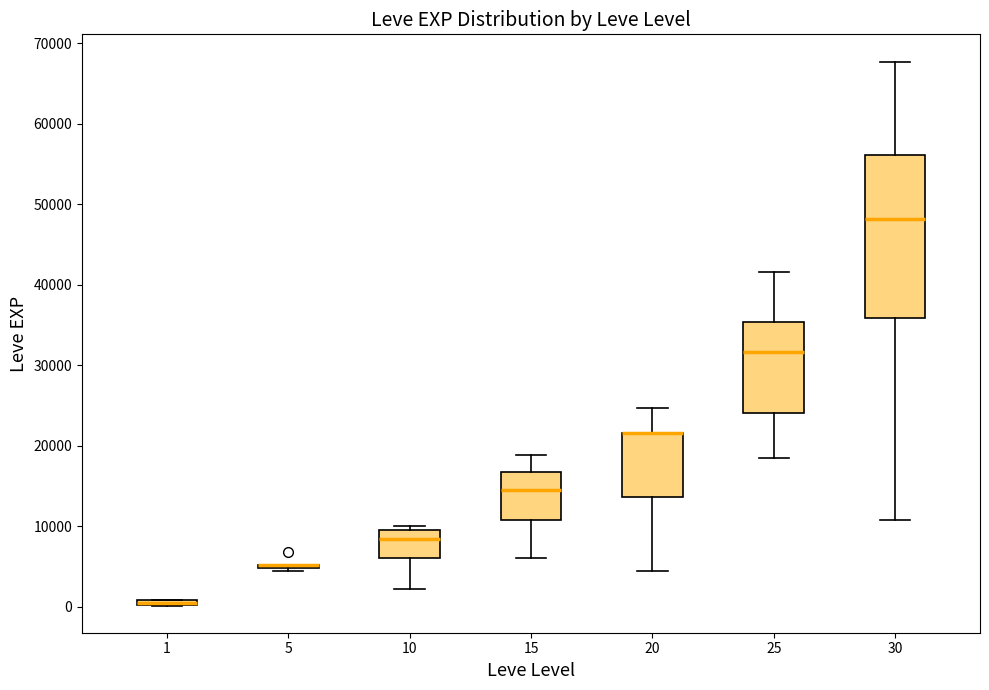

Where is the lower edge of the box at x = 20 on the y-axis? The values are not printed on the chart, so give them approximately, as read against the axis.

14000